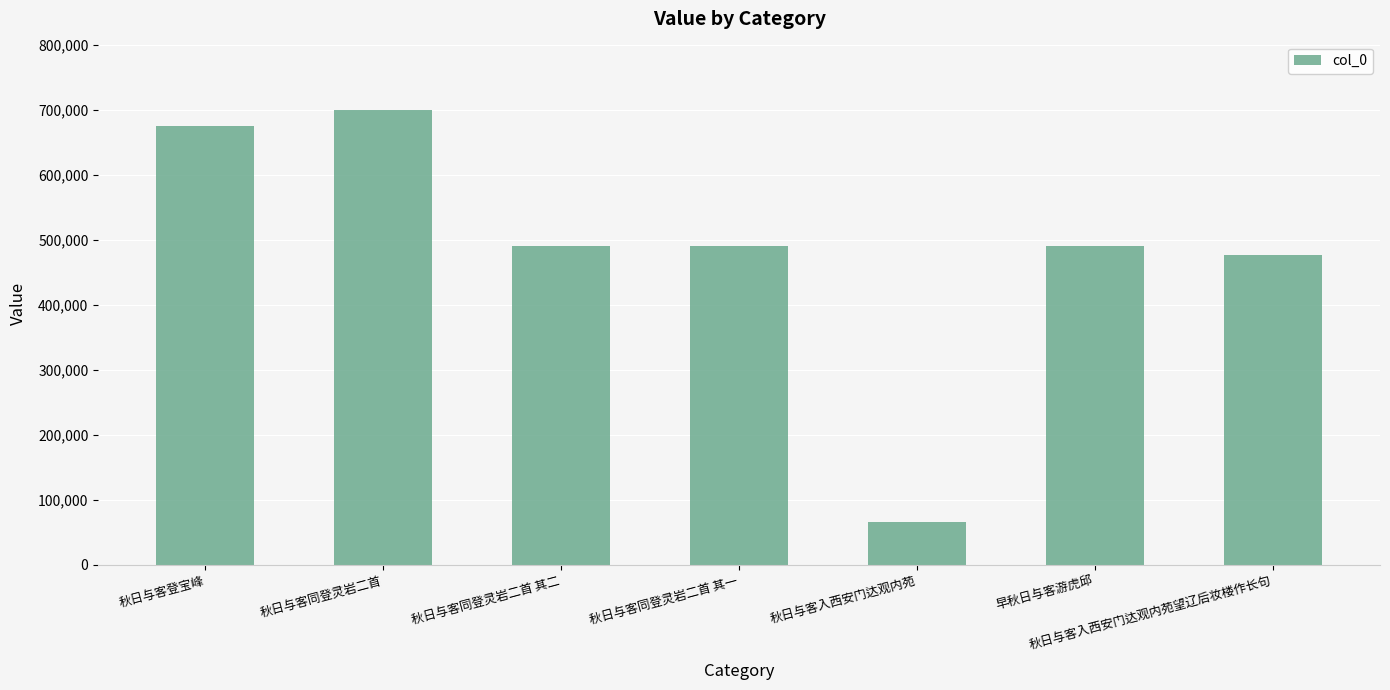

What is the maximum value shown in the chart?

699892